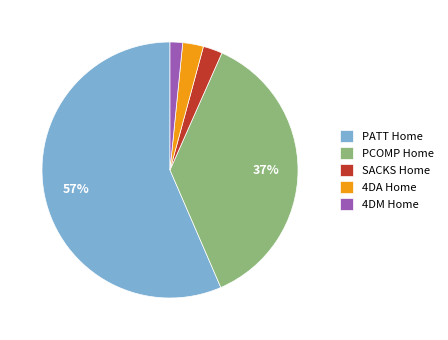

To the nearest percent, what is the difference between the 4DM Home and 4DA Home slice percentages?

1%